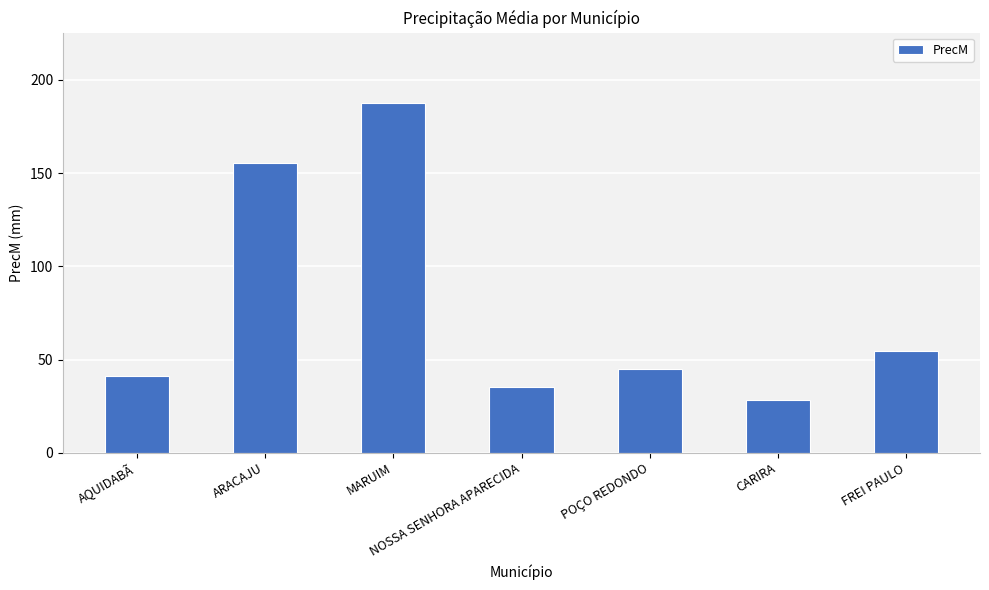

Count the number of data series in this chart.

1